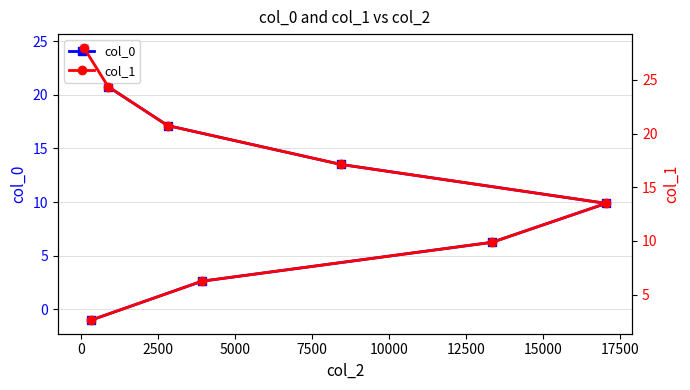

What is the value of the col_0 point at the 1st from the left?

24.4